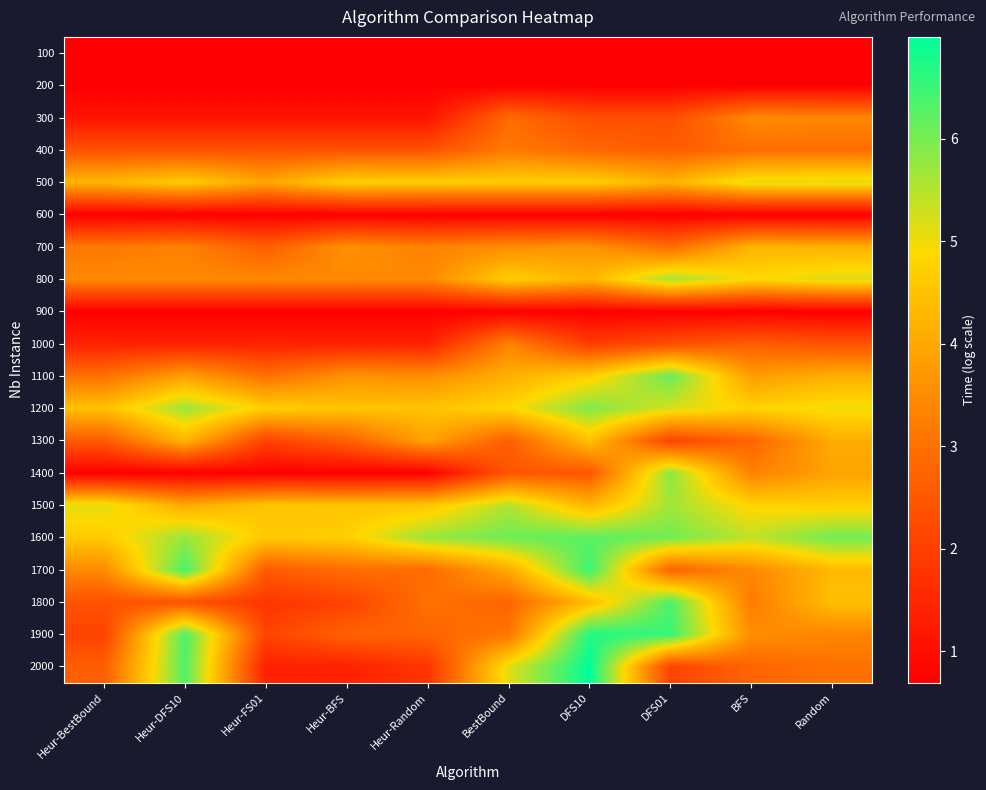

Reading left to right, extract all data points from this chart.

100: Heur-BestBound=0.7	Heur-DFS10=0.7	Heur-FS01=0.7	Heur-BFS=0.7	Heur-Random=0.7	BestBound=0.7	DFS10=0.7	DFS01=0.7	BFS=0.7	Random=0.7
200: Heur-BestBound=0.7	Heur-DFS10=0.7	Heur-FS01=0.7	Heur-BFS=0.7	Heur-Random=0.7	BestBound=0.7	DFS10=0.7	DFS01=0.7	BFS=0.7	Random=0.7
300: Heur-BestBound=1.1	Heur-DFS10=1.1	Heur-FS01=1.1	Heur-BFS=1.1	Heur-Random=1.1	BestBound=2.9	DFS10=2.3	DFS01=2.3	BFS=3.5	Random=3.4
400: Heur-BestBound=2.4	Heur-DFS10=2.4	Heur-FS01=2.4	Heur-BFS=2.4	Heur-Random=2.4	BestBound=3.2	DFS10=2.8	DFS01=2.6	BFS=2.9	Random=2.9
500: Heur-BestBound=4.3	Heur-DFS10=4.7	Heur-FS01=4.0	Heur-BFS=4.8	Heur-Random=4.7	BestBound=4.7	DFS10=4.7	DFS01=4.2	BFS=5.1	Random=5.2
600: Heur-BestBound=0.7	Heur-DFS10=0.7	Heur-FS01=0.7	Heur-BFS=0.7	Heur-Random=0.7	BestBound=0.7	DFS10=0.7	DFS01=0.7	BFS=0.7	Random=0.7
700: Heur-BestBound=3.1	Heur-DFS10=3.3	Heur-FS01=2.6	Heur-BFS=3.6	Heur-Random=3.3	BestBound=3.5	DFS10=3.6	DFS01=2.9	BFS=4.2	Random=4.2
800: Heur-BestBound=3.4	Heur-DFS10=3.4	Heur-FS01=3.4	Heur-BFS=3.4	Heur-Random=3.4	BestBound=4.7	DFS10=4.3	DFS01=5.6	BFS=4.9	Random=5.2
900: Heur-BestBound=0.7	Heur-DFS10=0.7	Heur-FS01=0.7	Heur-BFS=0.7	Heur-Random=0.7	BestBound=0.7	DFS10=0.7	DFS01=0.7	BFS=0.7	Random=0.7
1000: Heur-BestBound=1.4	Heur-DFS10=1.4	Heur-FS01=1.4	Heur-BFS=1.4	Heur-Random=1.4	BestBound=3.3	DFS10=1.9	DFS01=2.3	BFS=2.6	Random=2.4
1100: Heur-BestBound=3.0	Heur-DFS10=3.9	Heur-FS01=3.0	Heur-BFS=3.6	Heur-Random=3.5	BestBound=4.2	DFS10=4.7	DFS01=6.1	BFS=3.8	Random=4.1
1200: Heur-BestBound=4.5	Heur-DFS10=5.7	Heur-FS01=4.7	Heur-BFS=4.5	Heur-Random=4.5	BestBound=4.8	DFS10=5.9	DFS01=5.2	BFS=4.8	Random=5.0
1300: Heur-BestBound=2.6	Heur-DFS10=4.2	Heur-FS01=2.1	Heur-BFS=2.7	Heur-Random=3.9	BestBound=2.6	DFS10=4.5	DFS01=2.1	BFS=2.8	Random=4.1
1400: Heur-BestBound=0.7	Heur-DFS10=0.7	Heur-FS01=0.7	Heur-BFS=0.7	Heur-Random=0.7	BestBound=2.5	DFS10=2.5	DFS01=5.8	BFS=3.3	Random=3.9
1500: Heur-BestBound=5.1	Heur-DFS10=4.0	Heur-FS01=4.5	Heur-BFS=4.5	Heur-Random=4.5	BestBound=5.5	DFS10=4.2	DFS01=5.7	BFS=4.8	Random=4.7
1600: Heur-BestBound=4.6	Heur-DFS10=5.7	Heur-FS01=4.6	Heur-BFS=4.7	Heur-Random=5.7	BestBound=6.1	DFS10=6.2	DFS01=6.0	BFS=5.4	Random=6.1
1700: Heur-BestBound=3.5	Heur-DFS10=6.4	Heur-FS01=2.6	Heur-BFS=2.9	Heur-Random=2.9	BestBound=4.0	DFS10=6.5	DFS01=2.7	BFS=3.4	Random=4.3
1800: Heur-BestBound=2.4	Heur-DFS10=2.4	Heur-FS01=1.8	Heur-BFS=2.1	Heur-Random=3.0	BestBound=2.8	DFS10=4.4	DFS01=6.4	BFS=3.2	Random=4.4
1900: Heur-BestBound=2.1	Heur-DFS10=6.4	Heur-FS01=2.1	Heur-BFS=2.7	Heur-Random=2.8	BestBound=3.1	DFS10=6.7	DFS01=6.5	BFS=3.5	Random=3.4
2000: Heur-BestBound=2.6	Heur-DFS10=6.3	Heur-FS01=1.4	Heur-BFS=1.4	Heur-Random=1.8	BestBound=5.1	DFS10=7.0	DFS01=2.1	BFS=2.8	Random=3.0